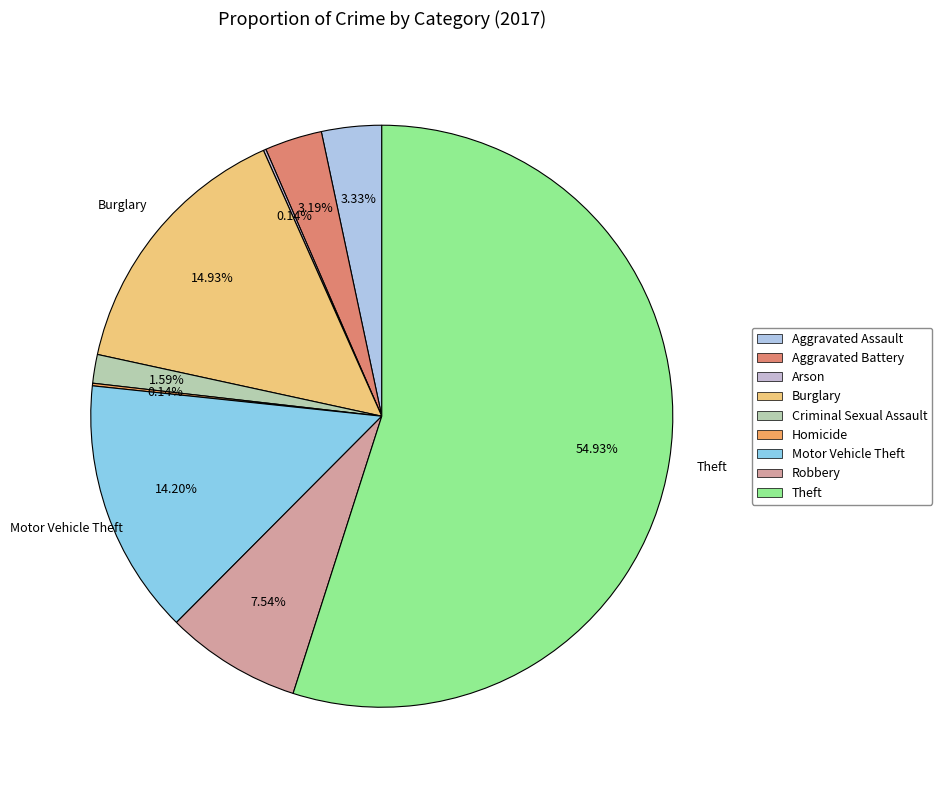

To the nearest percent, what is the combined percentage of Homicide and Theft?

55%